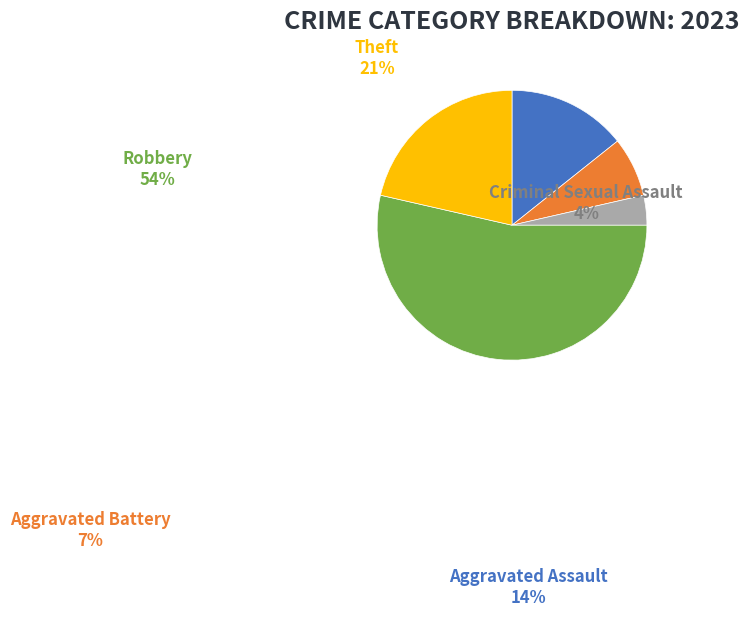

Does Robbery represent more than half of the total?

Yes